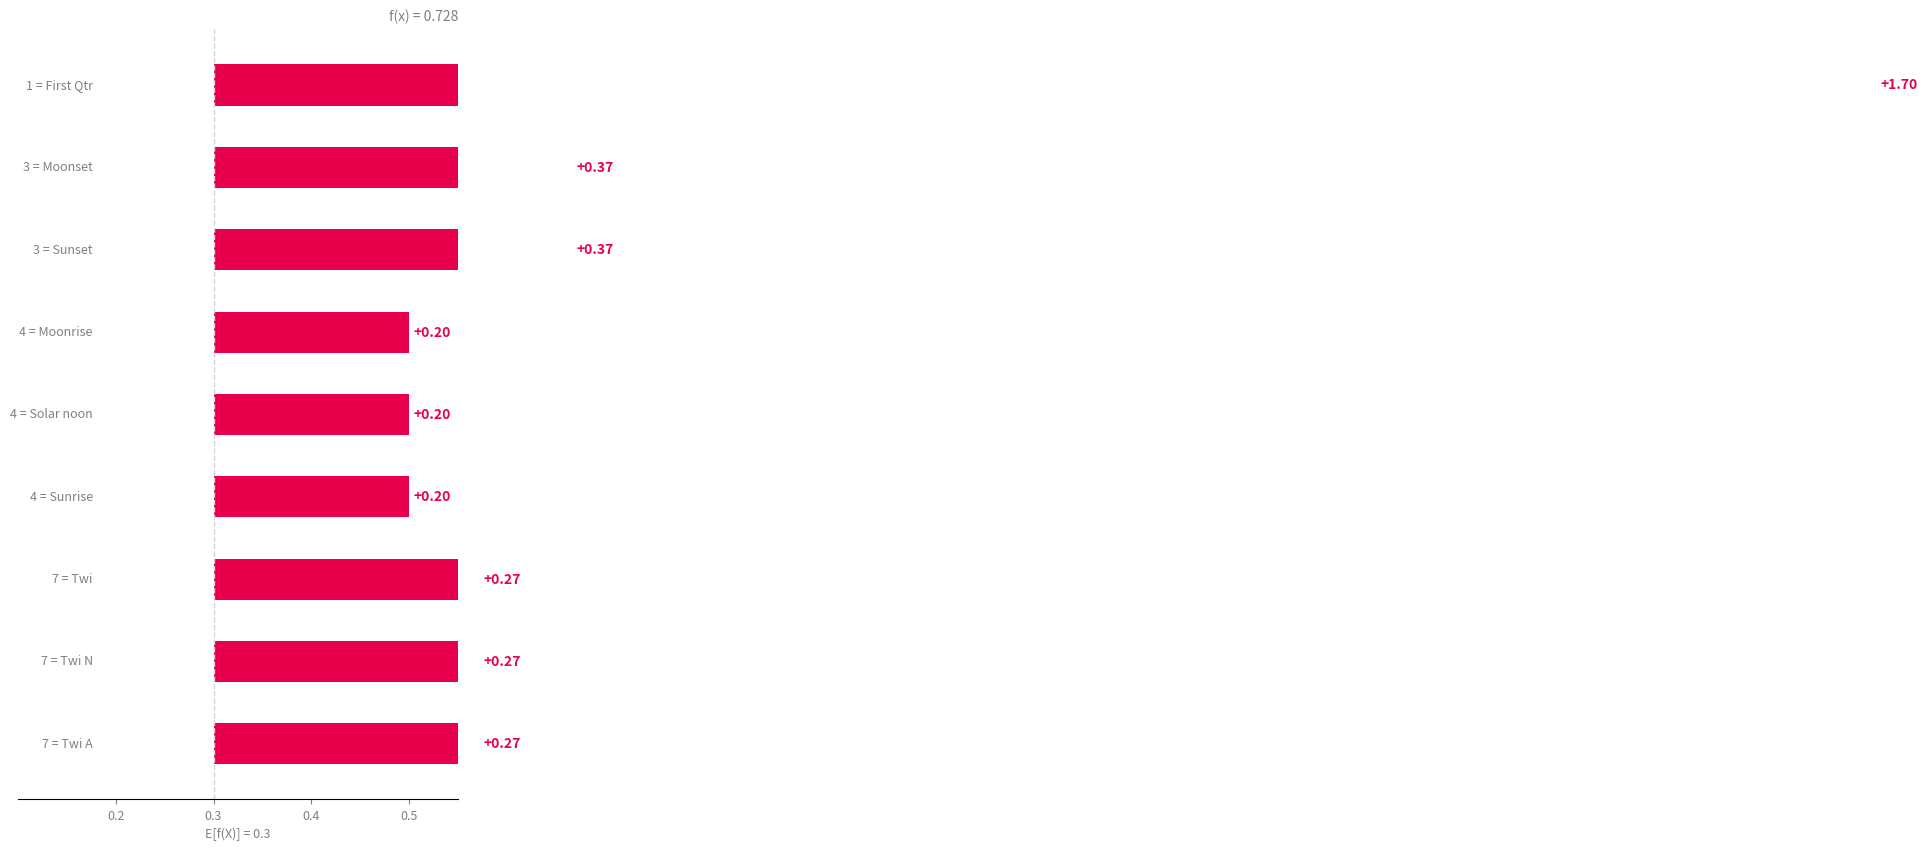

True or false: the data shows 0.2 at 0.5.

True